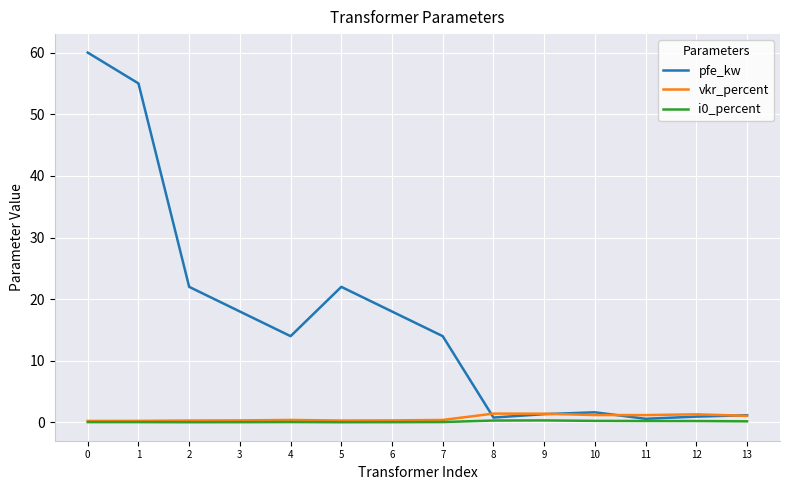

Which series has the largest range (max minus min)?

pfe_kw